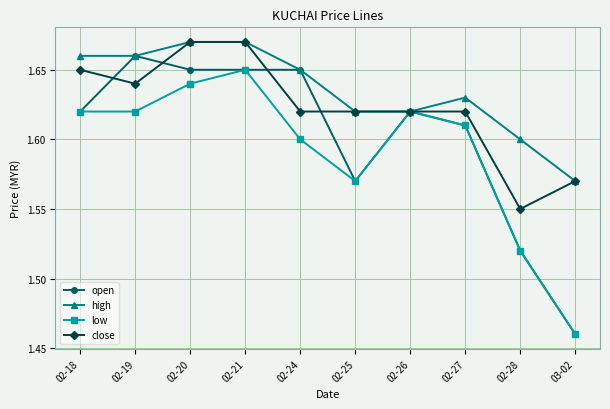

The low series shows 0.9 at 02-28. True or false?

False